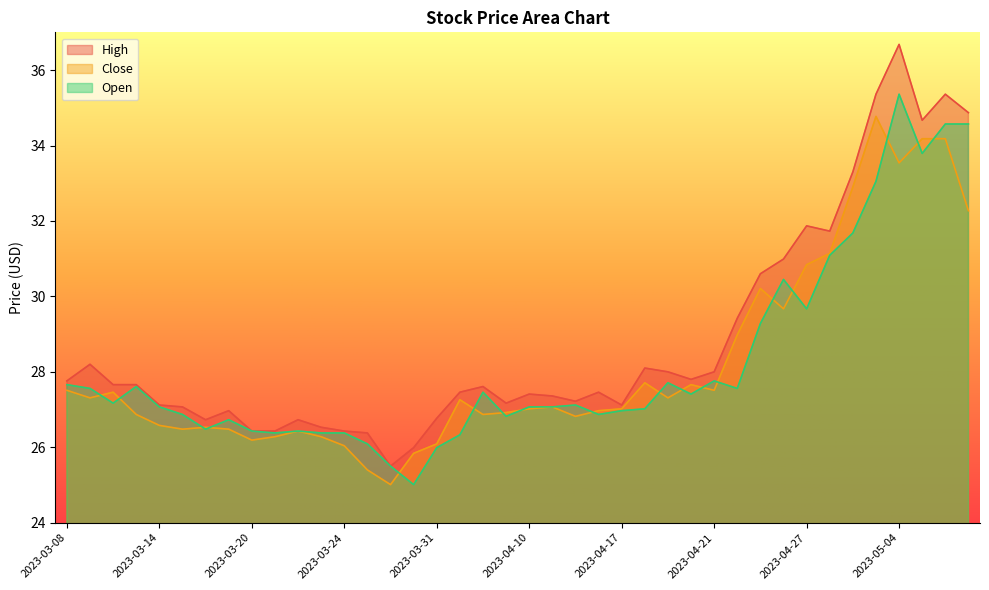

True or false: Open and High cross at least once.

False